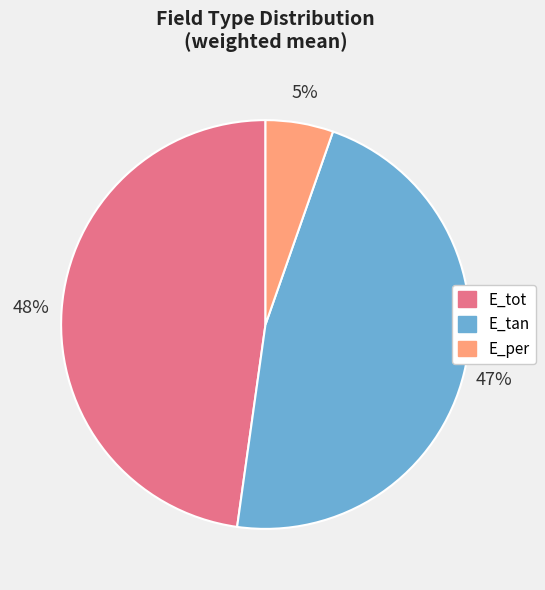

To the nearest percent, what is the average slice percentage?

33%